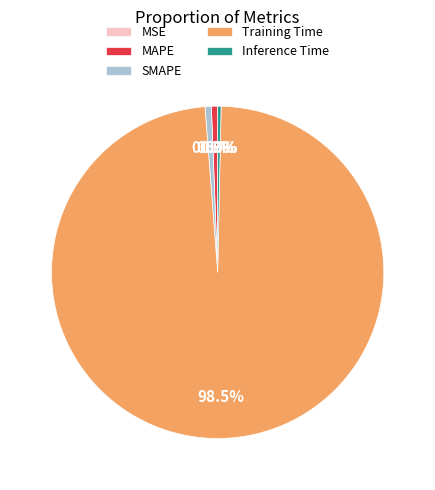

Is there a majority slice in this chart?

Yes